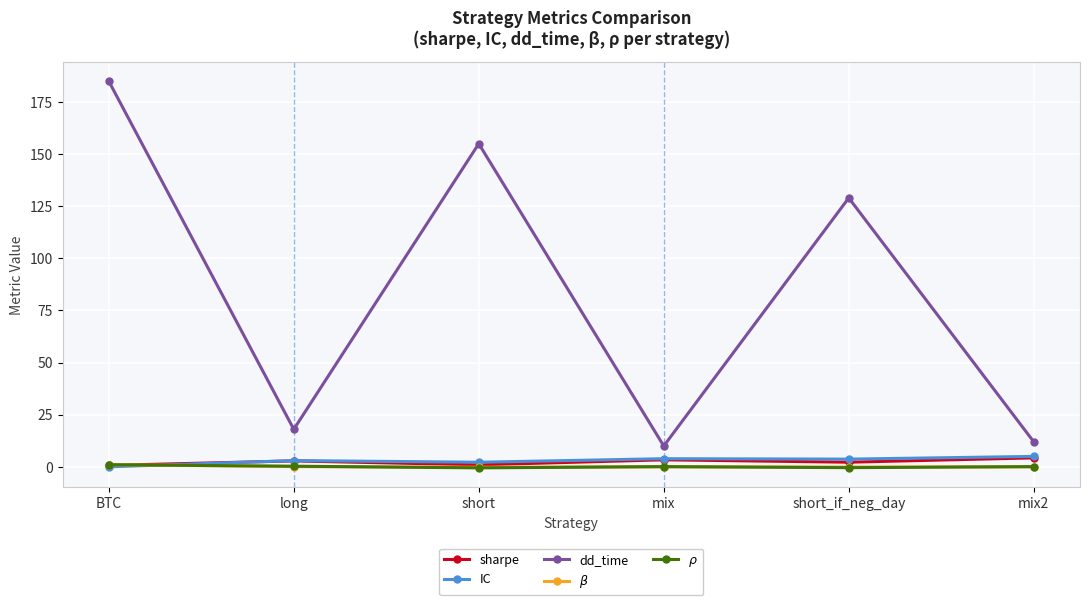

True or false: dd_time and sharpe cross at least once.

False